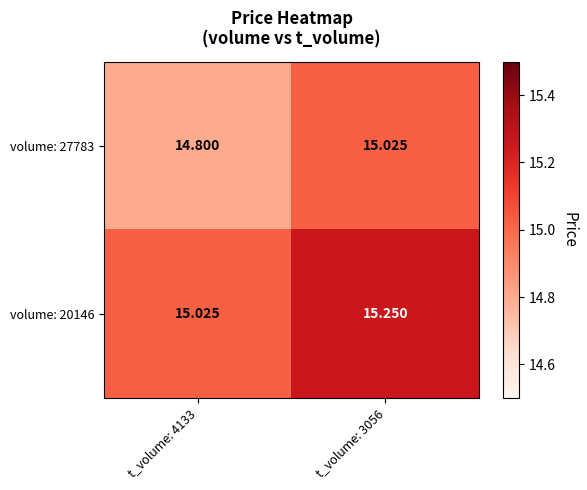

Is the value of volume: 27783 at t_volume: 4133 greater than the value of volume: 20146 at t_volume: 4133?

No